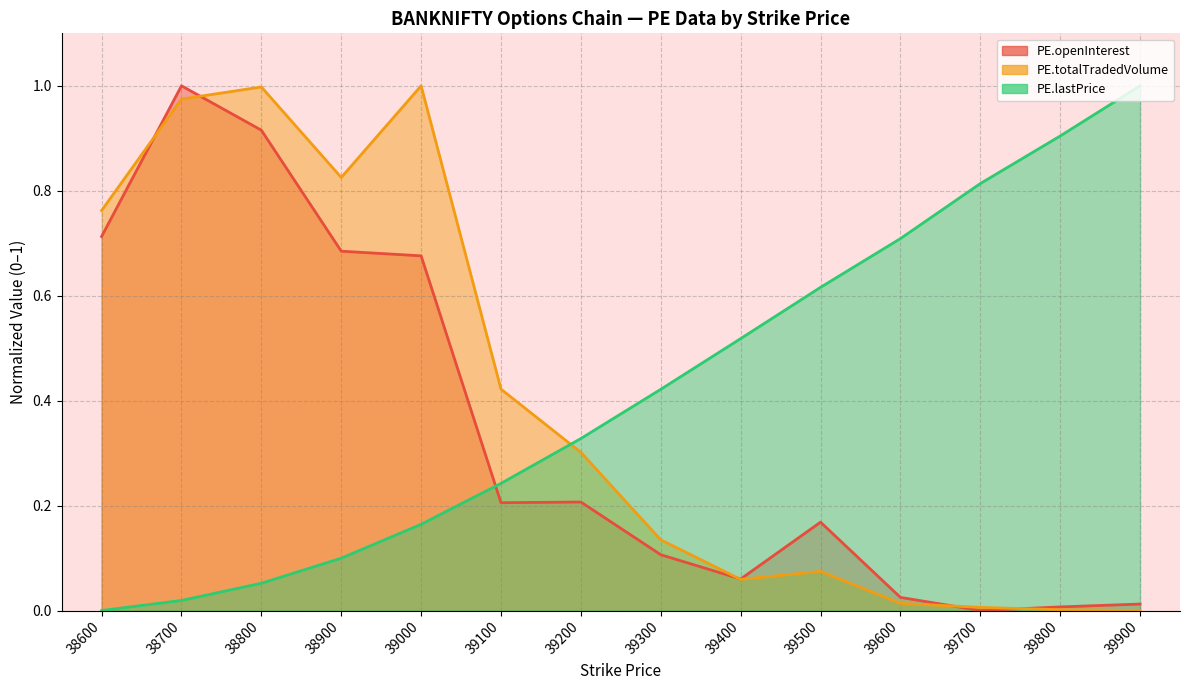

The PE.totalTradedVolume series shows 0.4 at 39900. True or false?

False